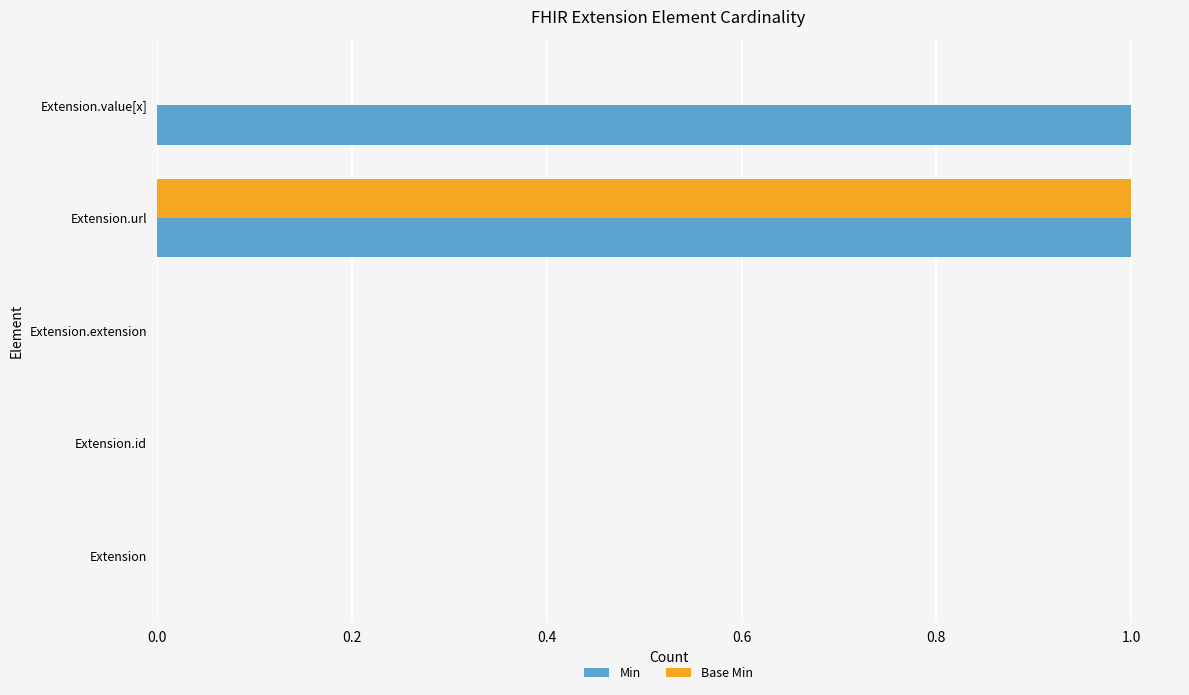

Between Extension.url and Extension.value[x], which series saw the biggest shift?

Base Min